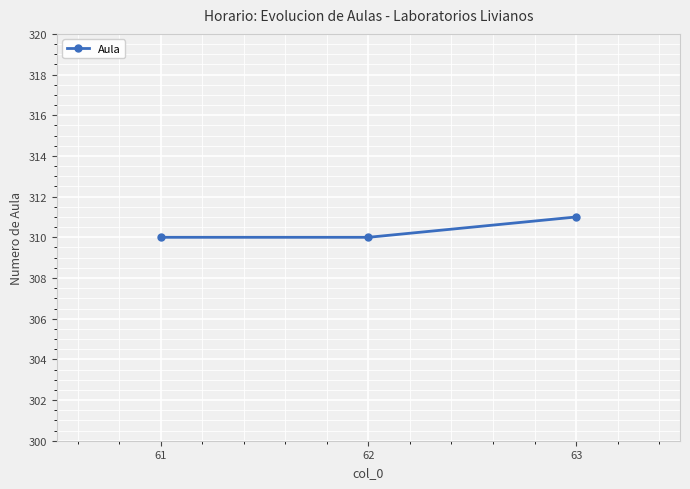

The chart shows a value of 134 at 61. True or false?

False